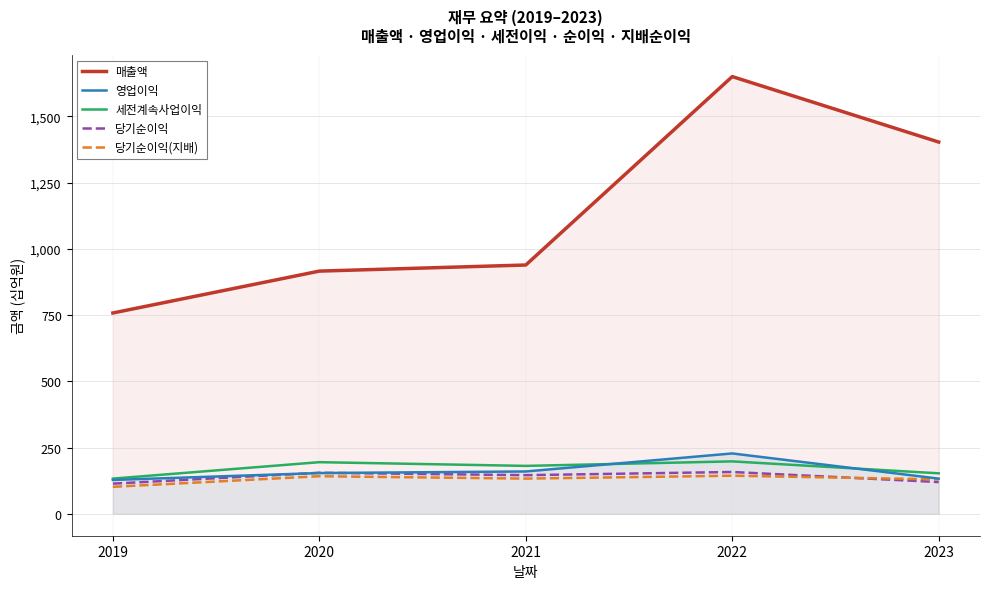

List the series in order of their peak value, lowest first.

당기순이익(지배), 당기순이익, 세전계속사업이익, 영업이익, 매출액